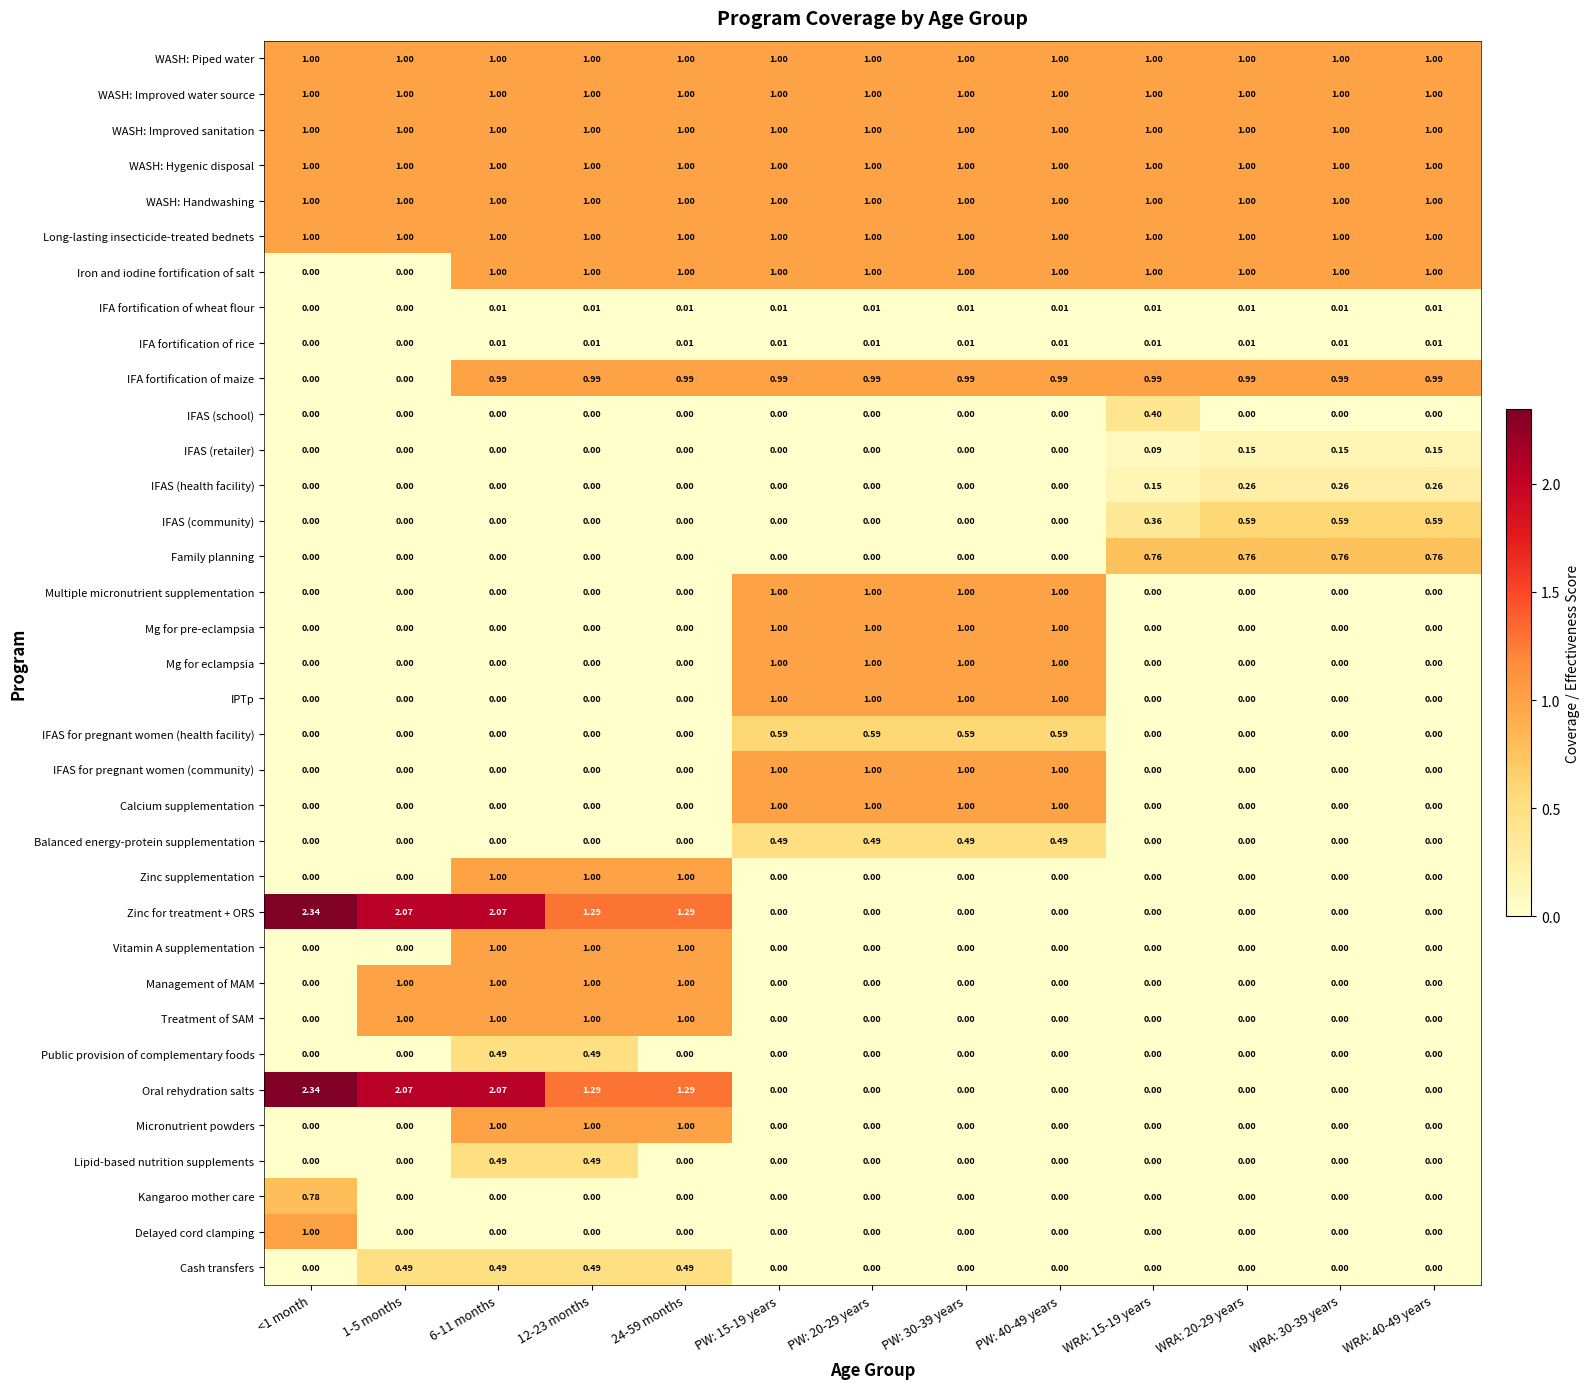

Is the value of Micronutrient powders at WRA: 30-39 years greater than the value of IFA fortification of wheat flour at 24-59 months?

No